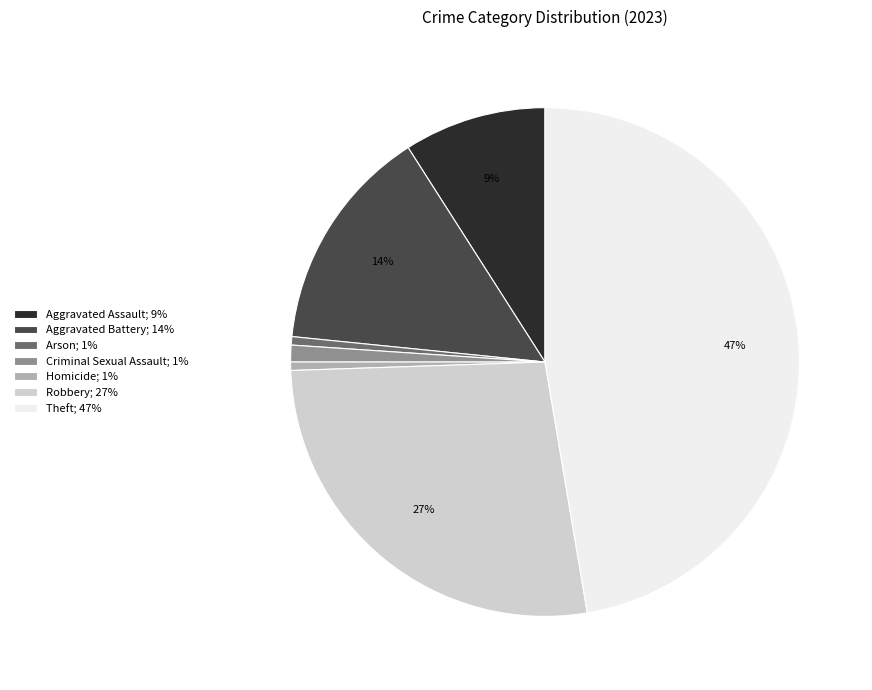

The Aggravated Battery; 14% slice represents 1% of the pie. True or false?

False